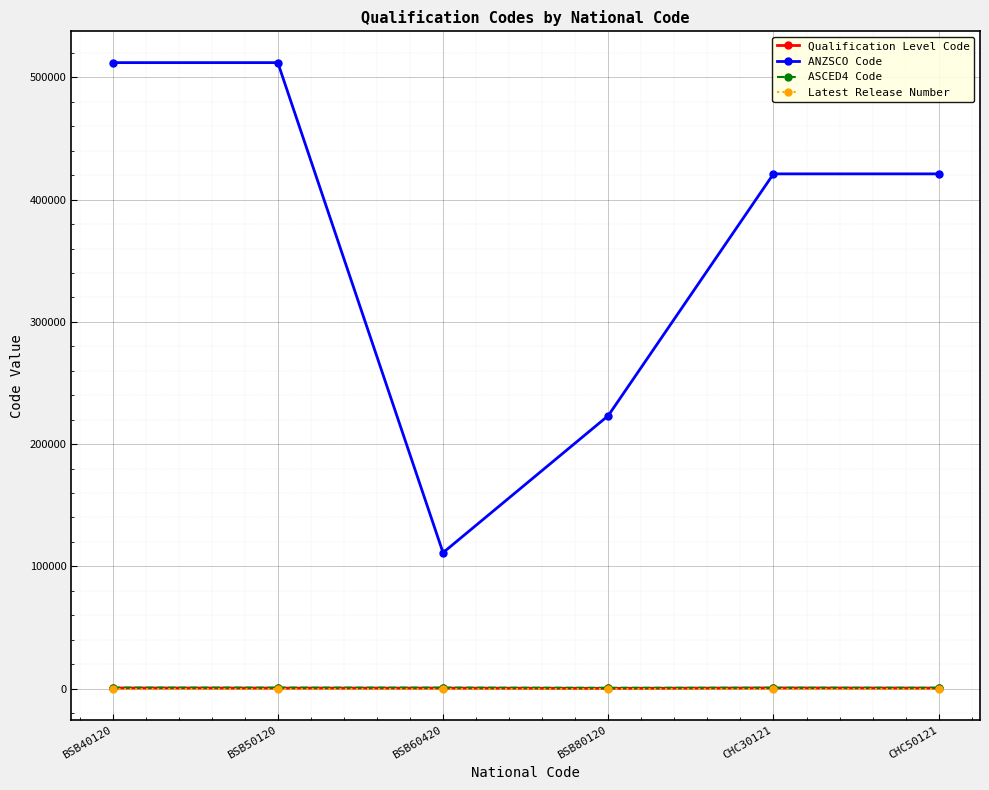

True or false: ANZSCO Code has a value of 512111 at BSB40120.

True